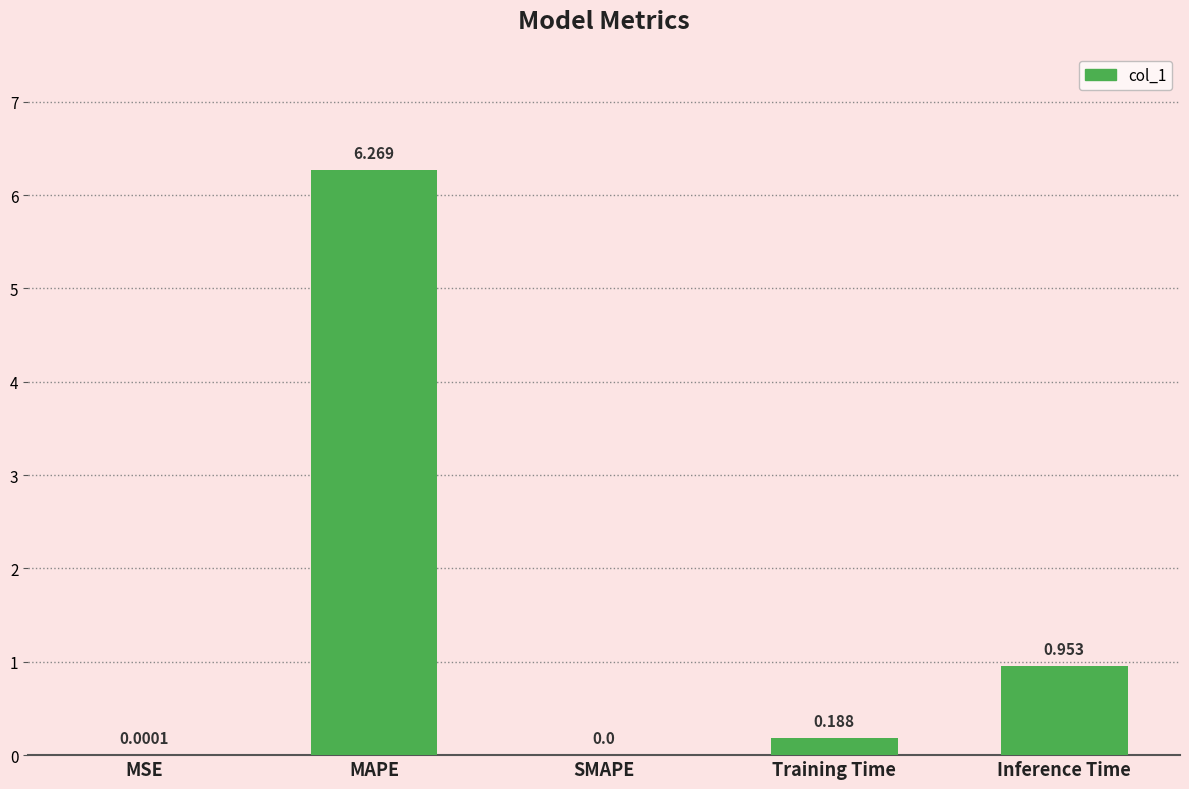

Between SMAPE and MAPE, which is larger?

MAPE